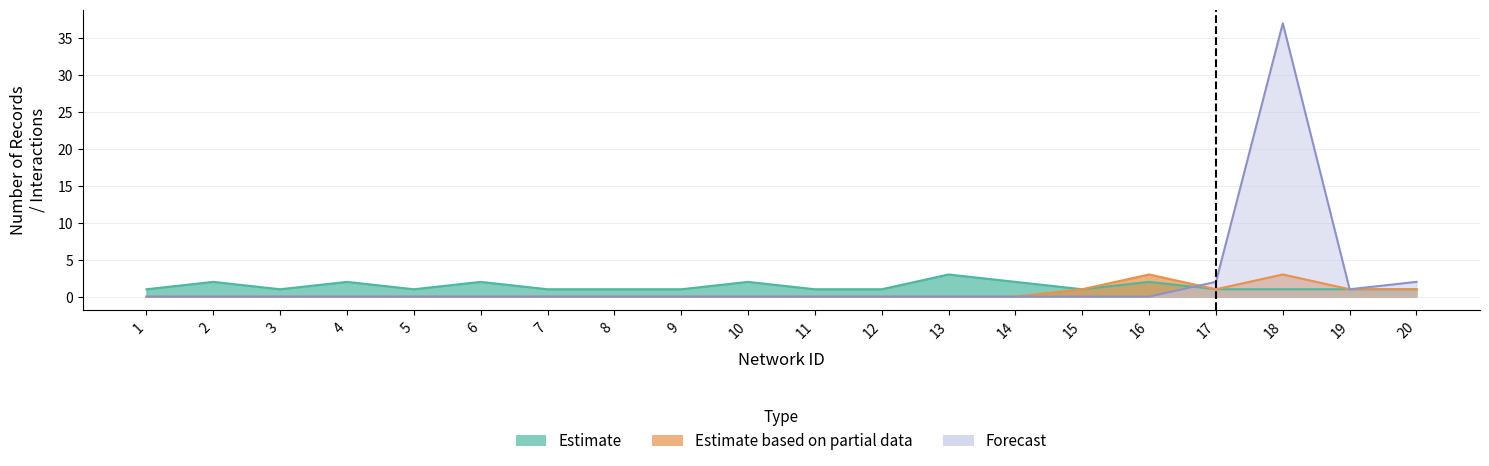

Reading left to right, what are all the values shown in this chart?

Estimate: 1	2	1	2	1	2	1	1	1	2	1	1	3	2	1	2	1	1	1	1
Estimate based on partial data: 0	0	0	0	0	0	0	0	0	0	0	0	0	0	1	3	1	3	1	1
Forecast: 0	0	0	0	0	0	0	0	0	0	0	0	0	0	0	0	2	37	1	2